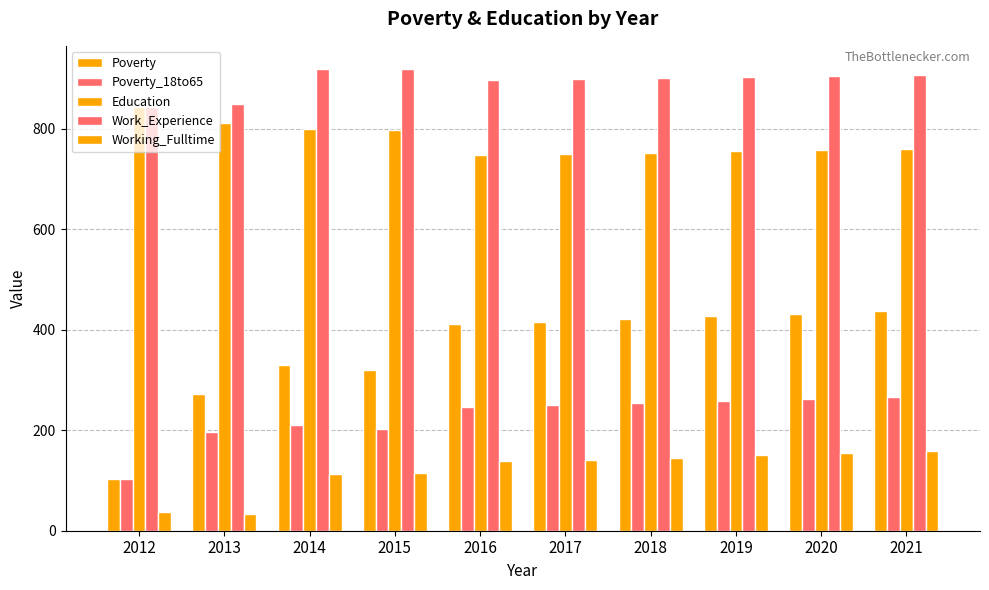

At which category does the chart reach its minimum across all series?

2013